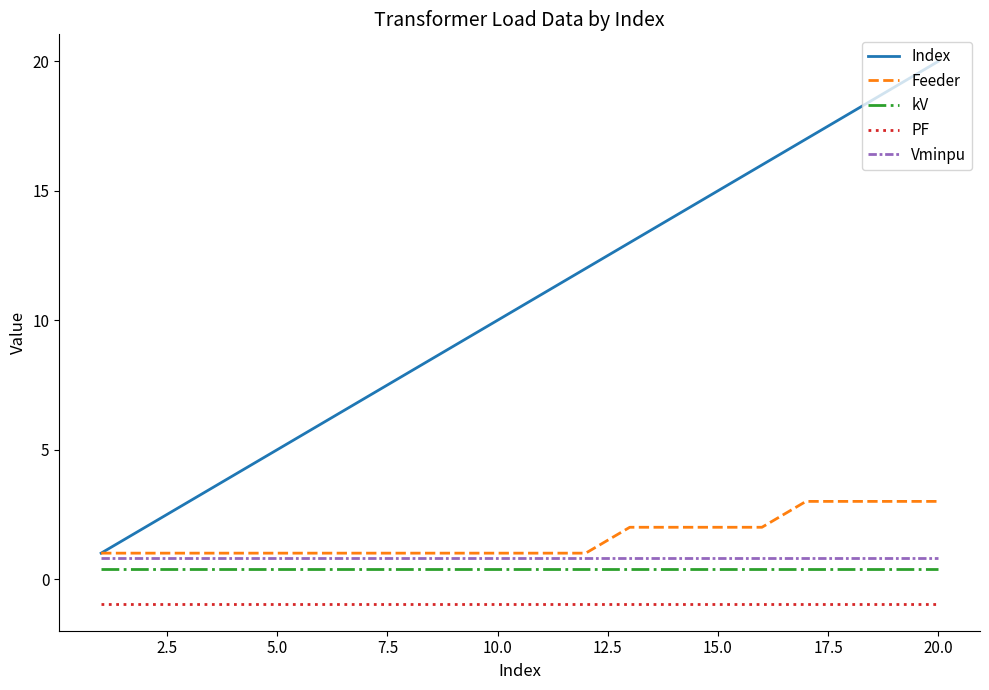

Which series has the widest spread of values?

Index